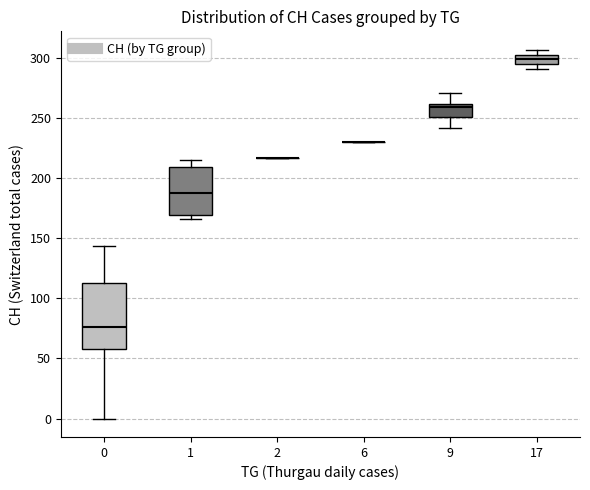

Where does the lower whisker of the box at x = 0 end on the y-axis? The values are not printed on the chart, so give them approximately, as read against the axis.

0